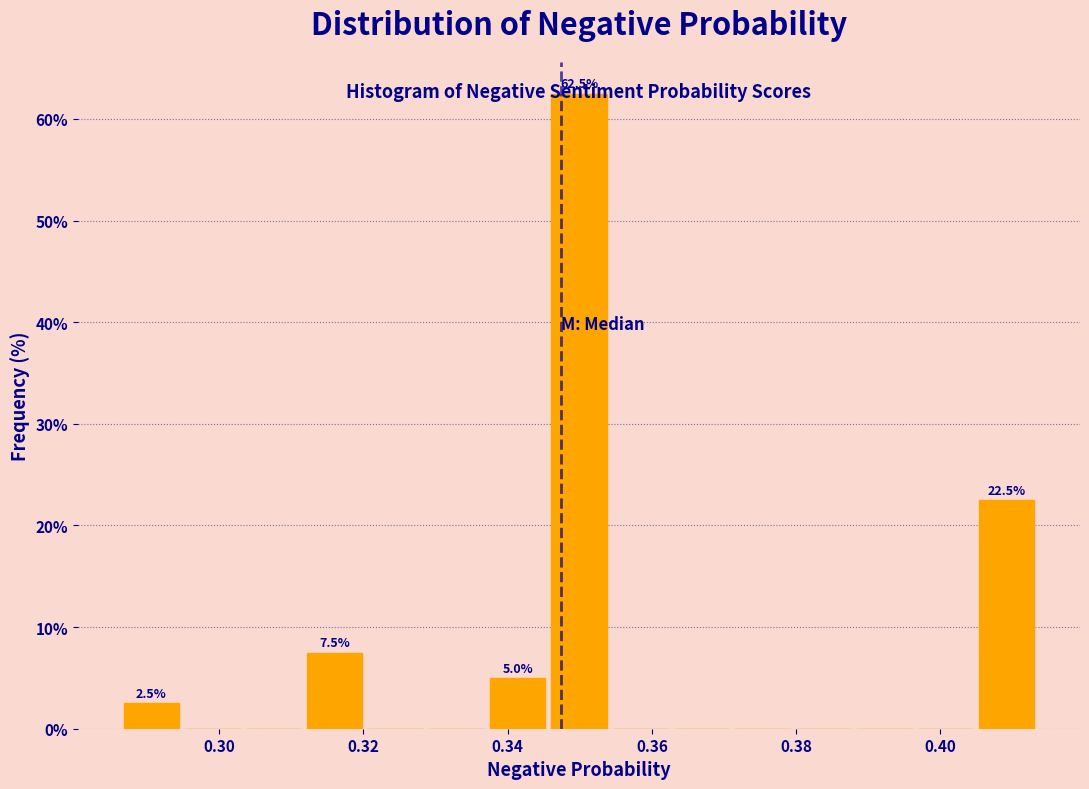

Which range on the x-axis has the tallest bar?

0.346 to 0.354